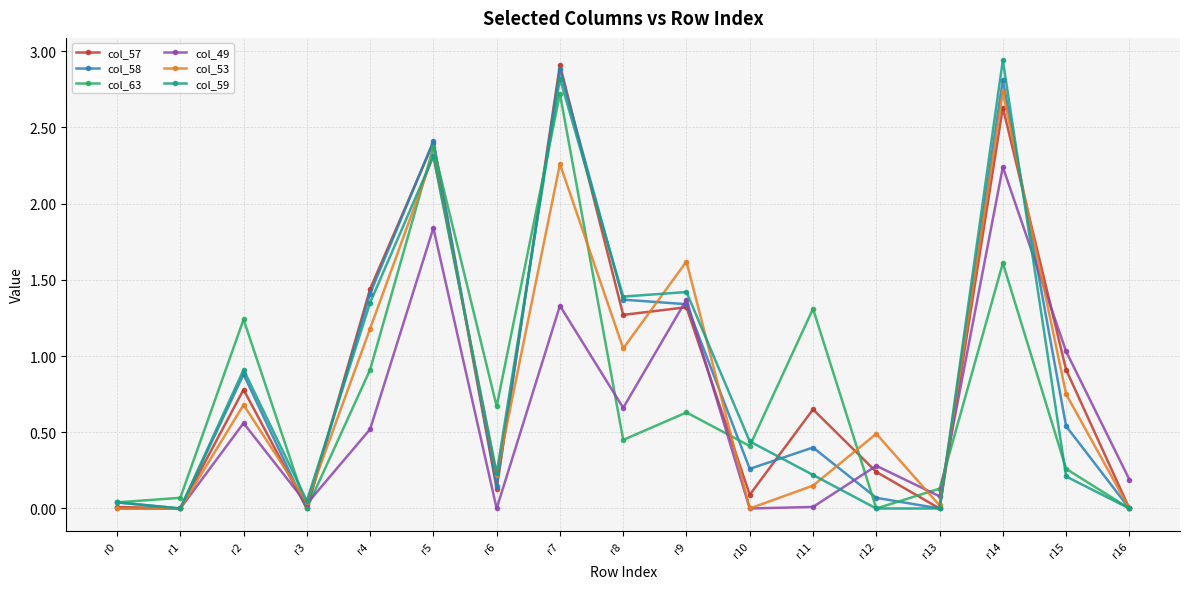

Is the value of col_53 at r14 greater than the value of col_59 at r9?

Yes